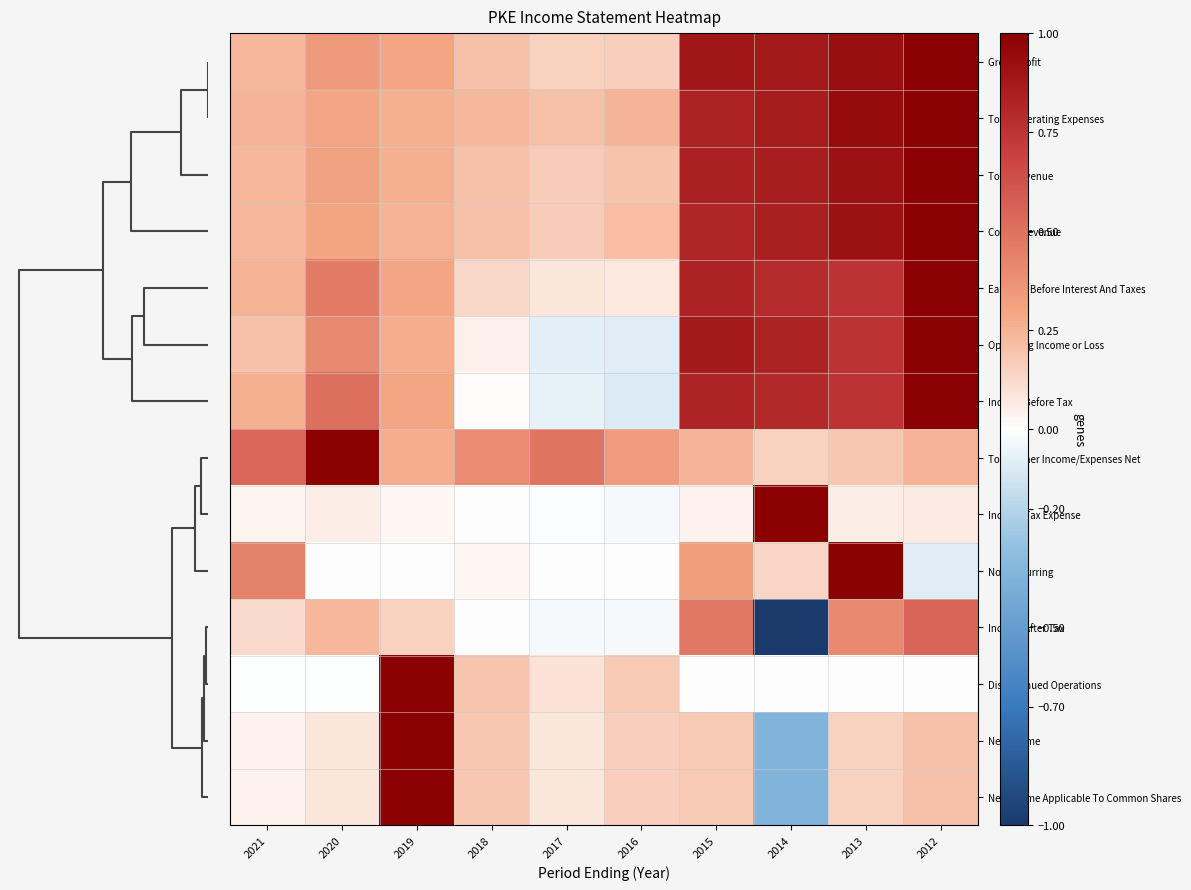

Reading left to right, transcribe all the data shown in this chart.

Gross Profit: 2021=0.2	2020=0.3	2019=0.3	2018=0.2	2017=0.2	2016=0.2	2015=0.9	2014=0.9	2013=0.9	2012=1.0
Total Operating Expenses: 2021=0.2	2020=0.3	2019=0.3	2018=0.2	2017=0.2	2016=0.2	2015=0.8	2014=0.9	2013=0.9	2012=1.0
Total Revenue: 2021=0.2	2020=0.3	2019=0.3	2018=0.2	2017=0.2	2016=0.2	2015=0.8	2014=0.9	2013=0.9	2012=1.0
Cost of Revenue: 2021=0.2	2020=0.3	2019=0.3	2018=0.2	2017=0.2	2016=0.2	2015=0.8	2014=0.8	2013=0.9	2012=1.0
Earnings Before Interest And Taxes: 2021=0.3	2020=0.5	2019=0.3	2018=0.1	2017=0.1	2016=0.1	2015=0.8	2014=0.8	2013=0.8	2012=1.0
Operating Income or Loss: 2021=0.2	2020=0.4	2019=0.3	2018=0.0	2017=-0.1	2016=-0.1	2015=0.9	2014=0.8	2013=0.8	2012=1.0
Income Before Tax: 2021=0.3	2020=0.5	2019=0.3	2018=0.0	2017=-0.1	2016=-0.1	2015=0.8	2014=0.8	2013=0.8	2012=1.0
Total Other Income/Expenses Net: 2021=0.5	2020=1.0	2019=0.3	2018=0.4	2017=0.5	2016=0.3	2015=0.2	2014=0.2	2013=0.2	2012=0.2
Income Tax Expense: 2021=0.0	2020=0.1	2019=0.0	2018=0.0	2017=-0.0	2016=-0.0	2015=0.0	2014=1.0	2013=0.1	2012=0.1
Non Recurring: 2021=0.4	2020=0.0	2019=0.0	2018=0.0	2017=0.0	2016=0.0	2015=0.3	2014=0.1	2013=1.0	2012=-0.1
Income After Tax: 2021=0.1	2020=0.2	2019=0.1	2018=0.0	2017=-0.0	2016=-0.0	2015=0.5	2014=-1.0	2013=0.4	2012=0.6
Discontinued Operations: 2021=-0.0	2020=-0.0	2019=1.0	2018=0.2	2017=0.1	2016=0.2	2015=0.0	2014=0.0	2013=0.0	2012=0.0
Net Income: 2021=0.0	2020=0.1	2019=1.0	2018=0.2	2017=0.1	2016=0.2	2015=0.2	2014=-0.4	2013=0.1	2012=0.2
Net Income Applicable To Common Shares: 2021=0.0	2020=0.1	2019=1.0	2018=0.2	2017=0.1	2016=0.2	2015=0.2	2014=-0.4	2013=0.1	2012=0.2